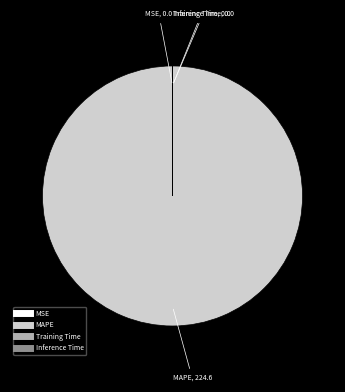

Is there a majority slice in this chart?

Yes